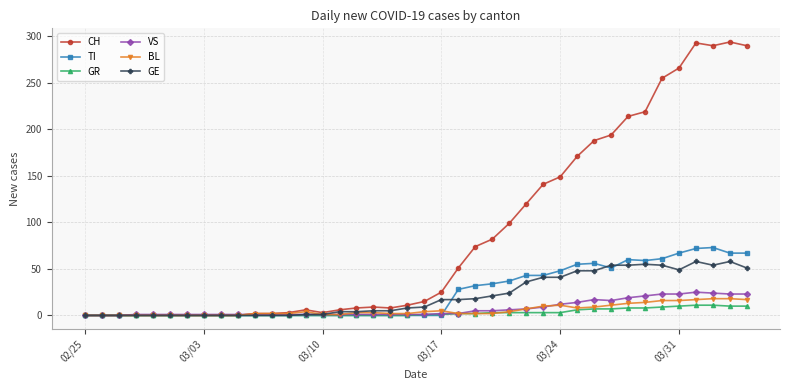

Which series has the largest range (max minus min)?

CH